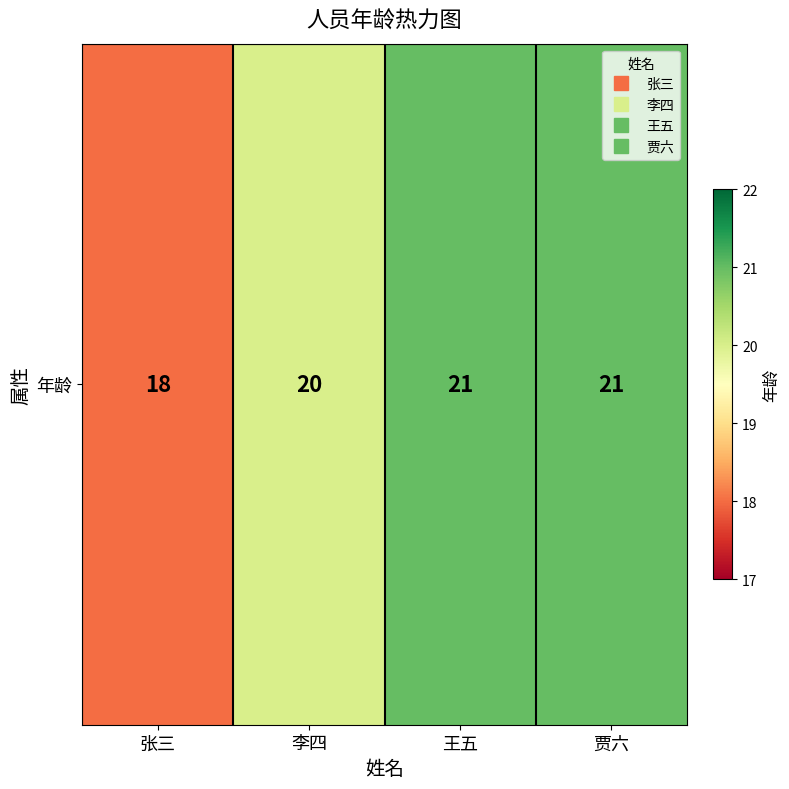

How many data points does each series have?

4